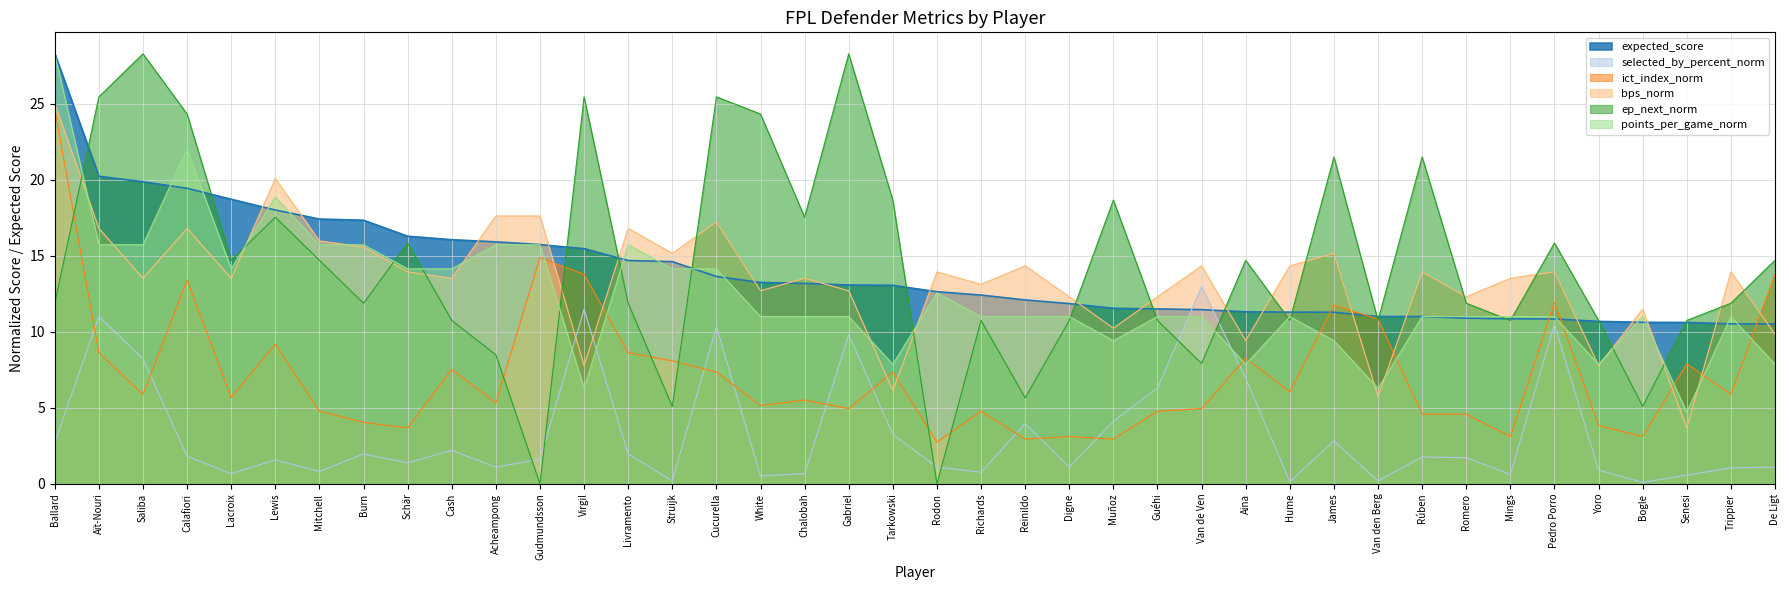

How many interior local peaks does the points_per_game_norm series have?

7